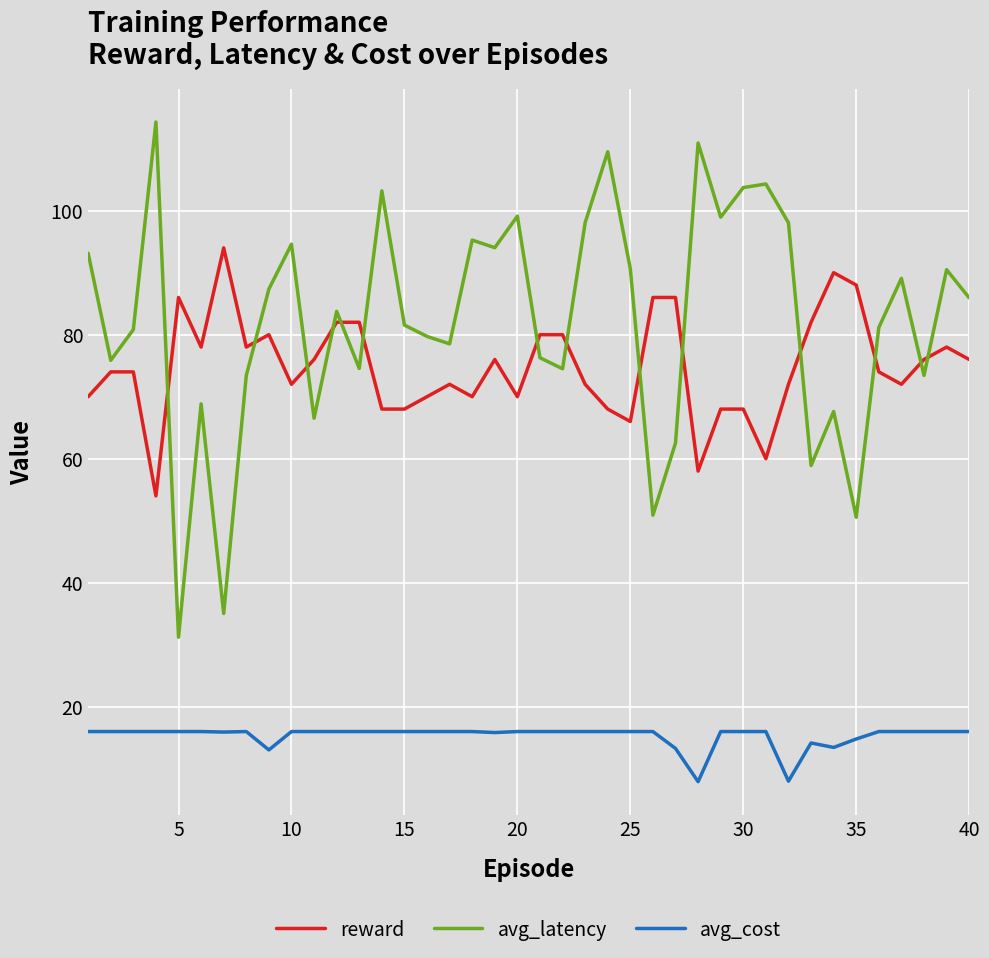

List the series in order of their peak value, lowest first.

avg_cost, reward, avg_latency